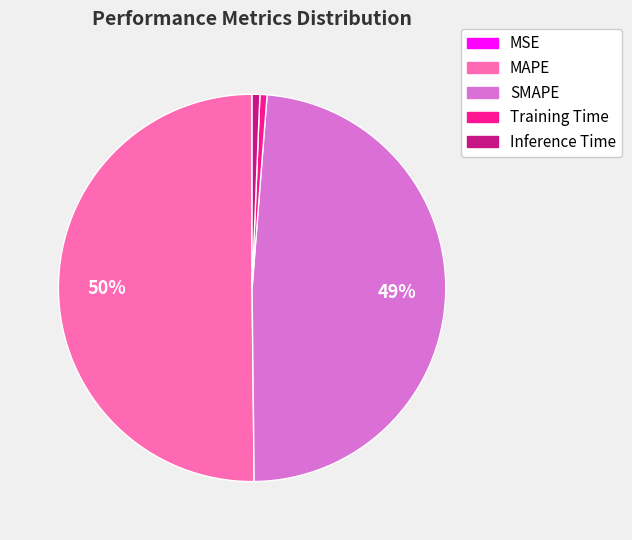

Between MAPE and Inference Time, which is larger?

MAPE